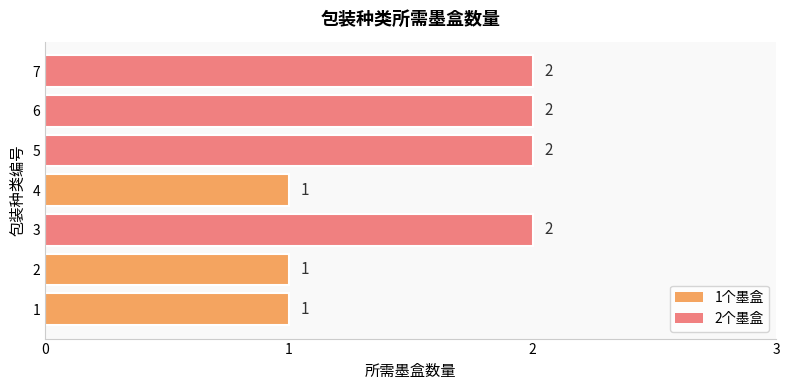

What is the difference between the maximum and minimum values?

1